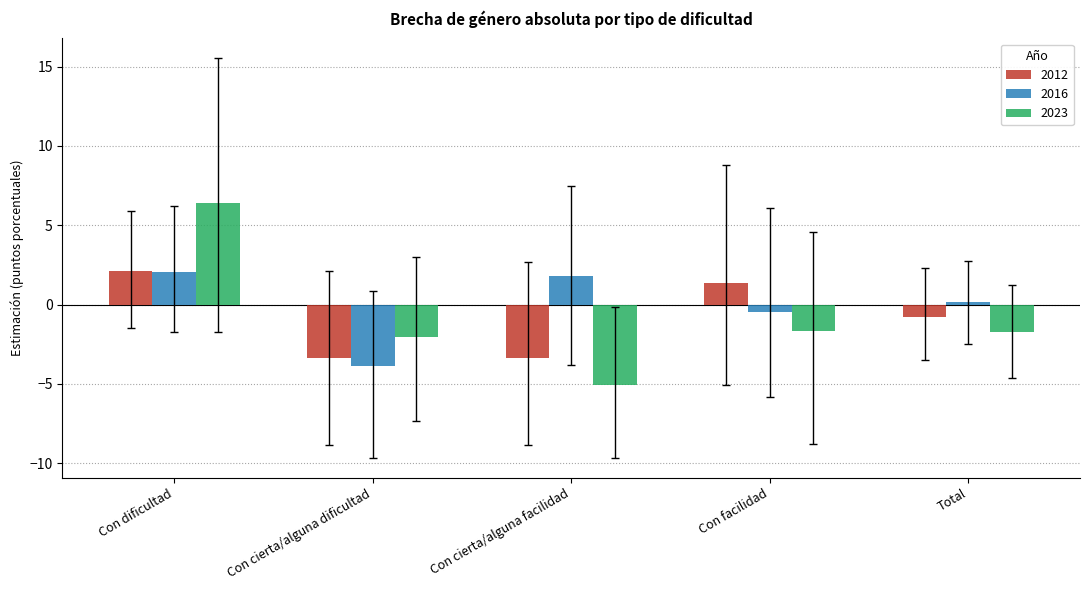

Which category has the highest value in the 2023 series?

Con dificultad